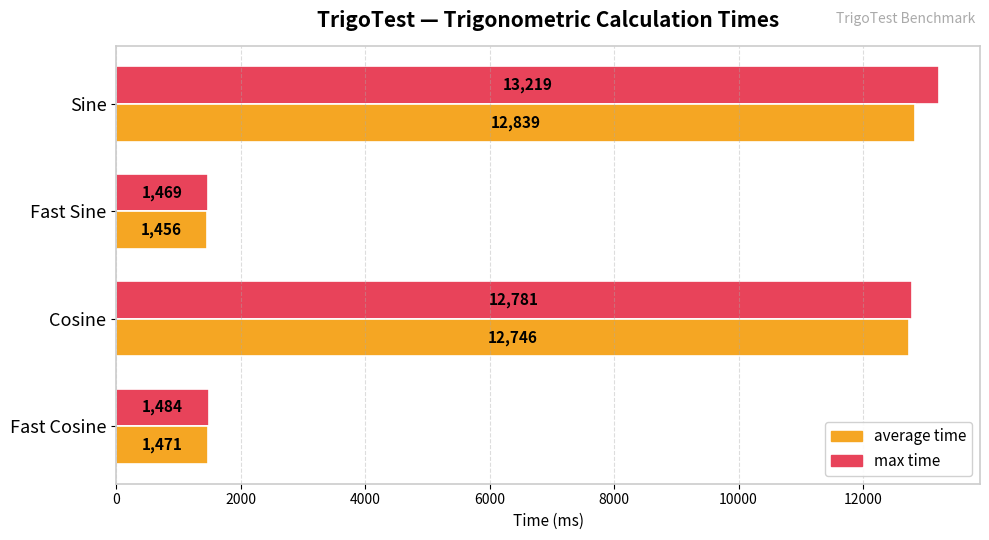

Between Cosine and Fast Cosine, which series saw the biggest shift?

max time